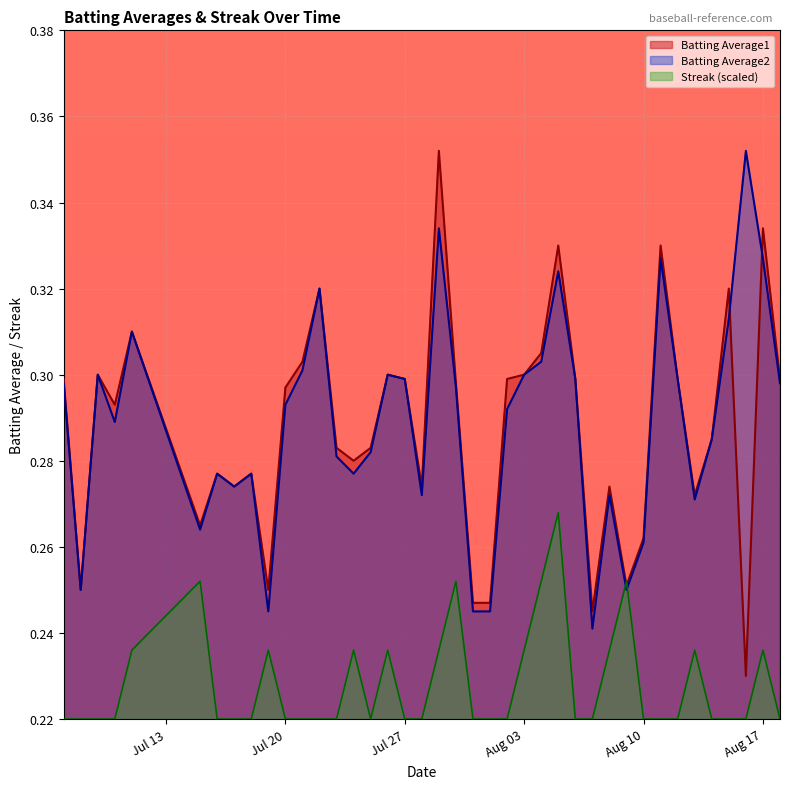

After their last crossing, which series has the higher values: Batting Average1 or Batting Average2?

Batting Average1